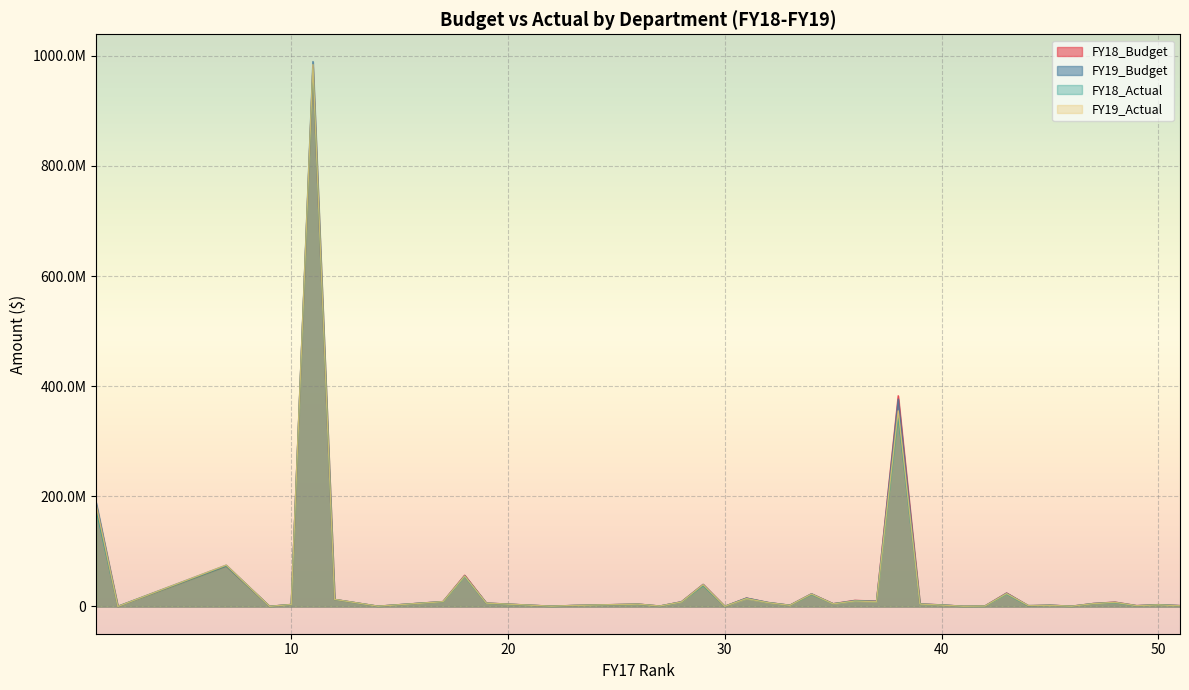

What are all the series names shown in the legend?

FY18_Budget, FY19_Budget, FY18_Actual, FY19_Actual